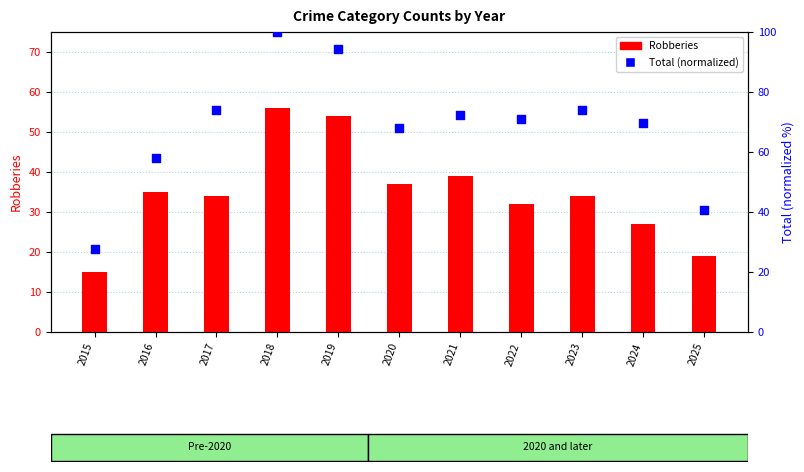

Which series contains the lowest Y value?

Robberies